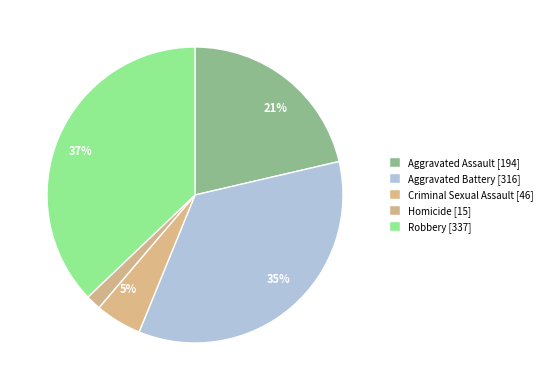

Count the number of slices in the pie.

5